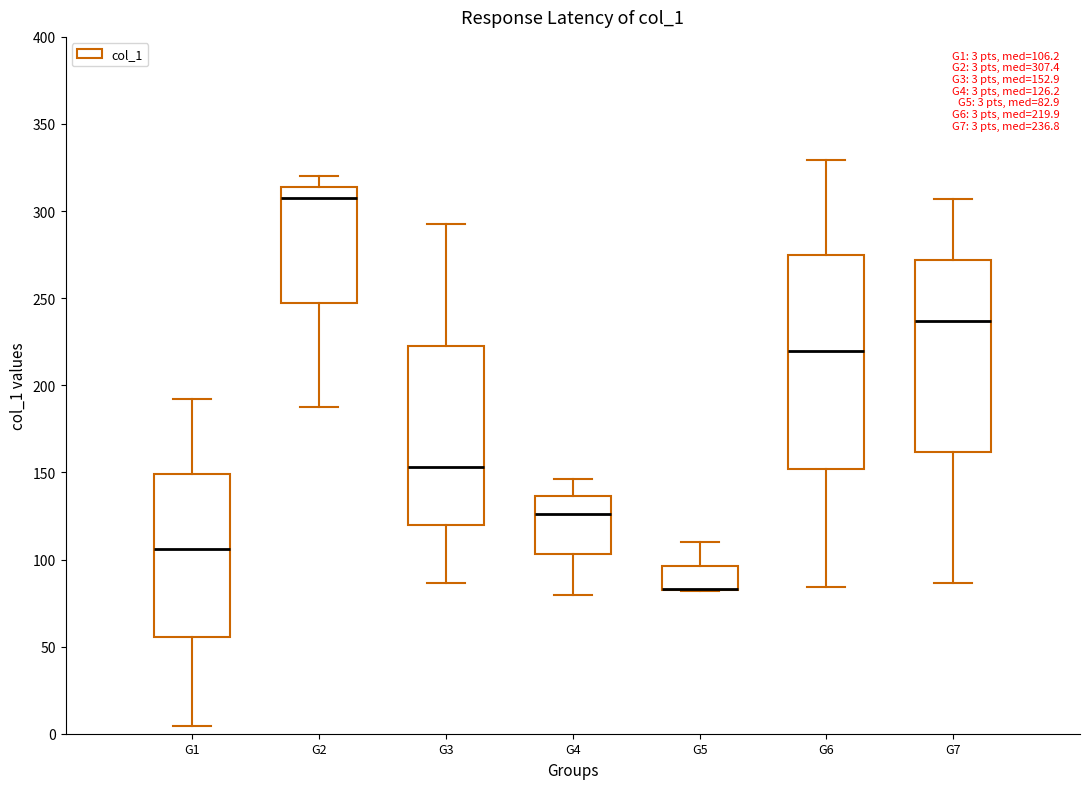

Which box is the tallest, from its lower edge to its upper edge?

G6